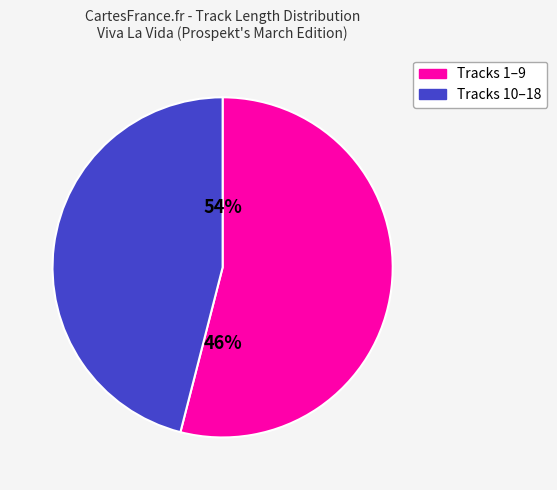

The Lovers in Japan slice represents 1% of the pie. True or false?

False